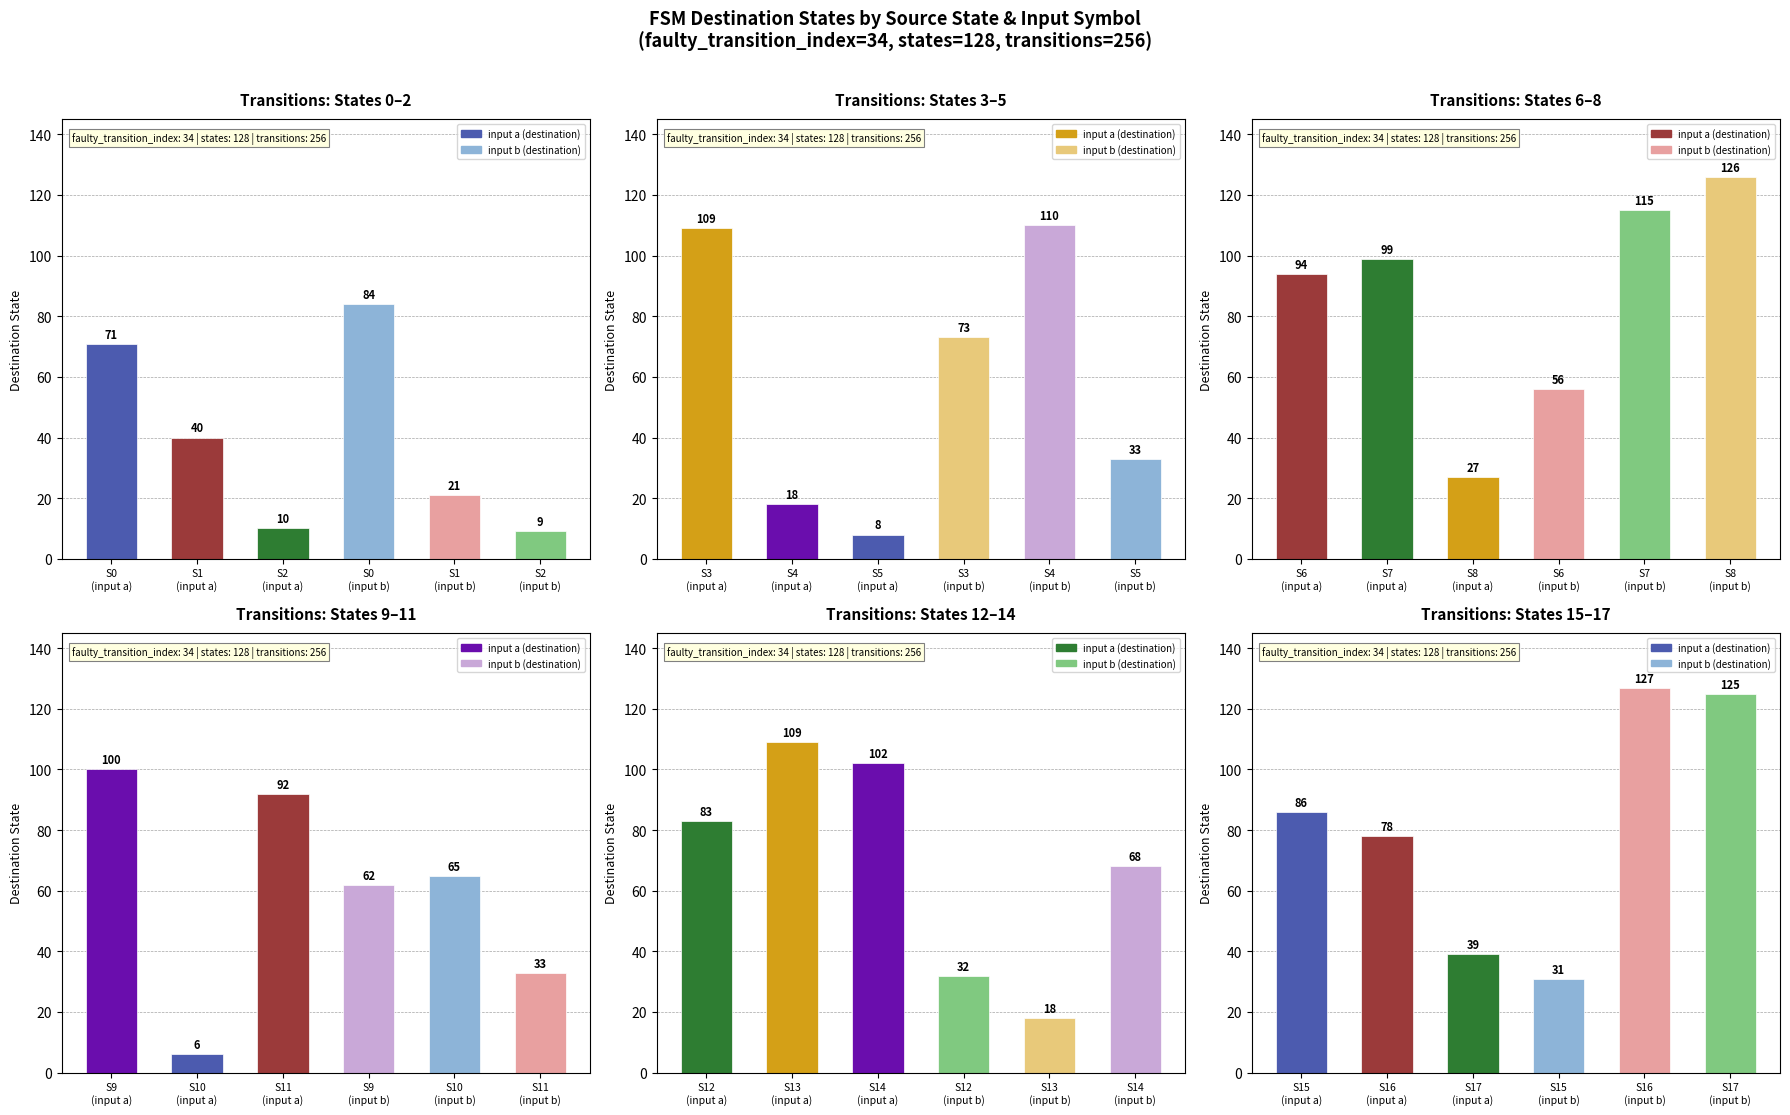

What is the difference between the source_state values at State 16 and State 17?

1